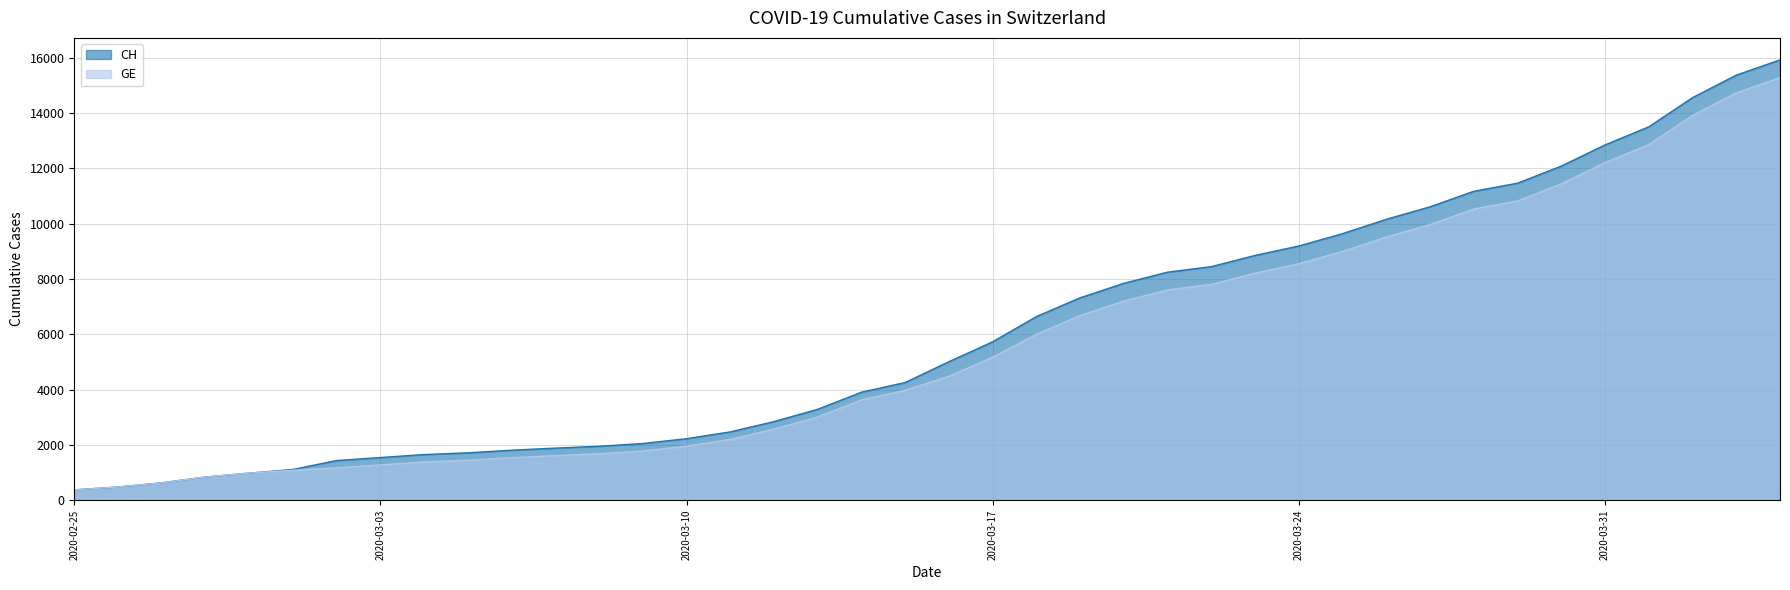

Where is CH nearest to the value 8150?

2020-03-21